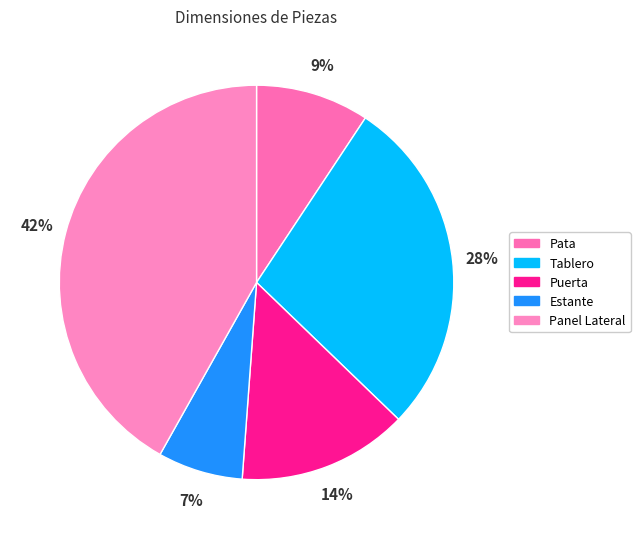

To the nearest percent, what portion does Estante represent?

7%